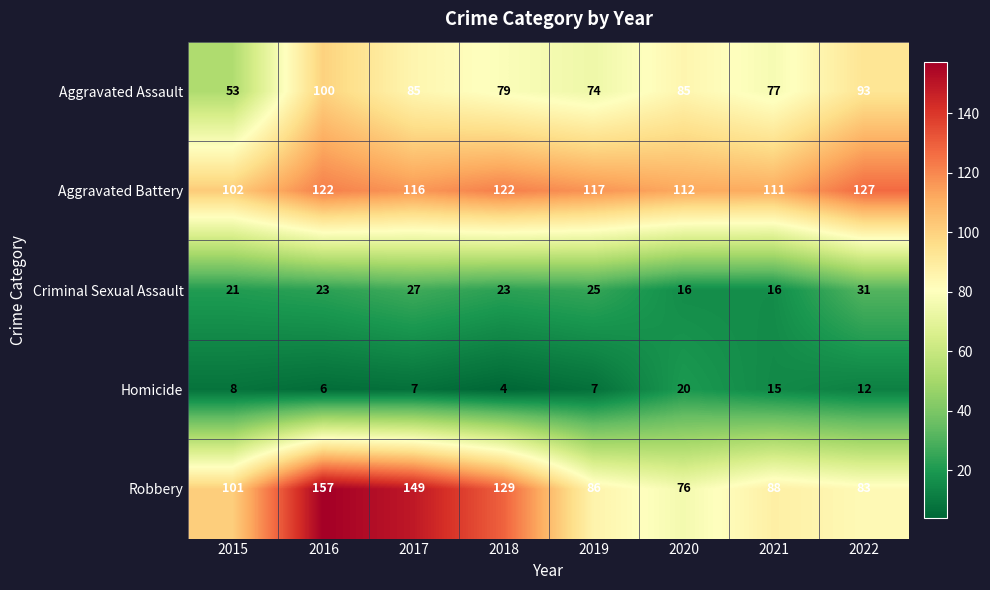

What is the minimum value shown in the chart?

4